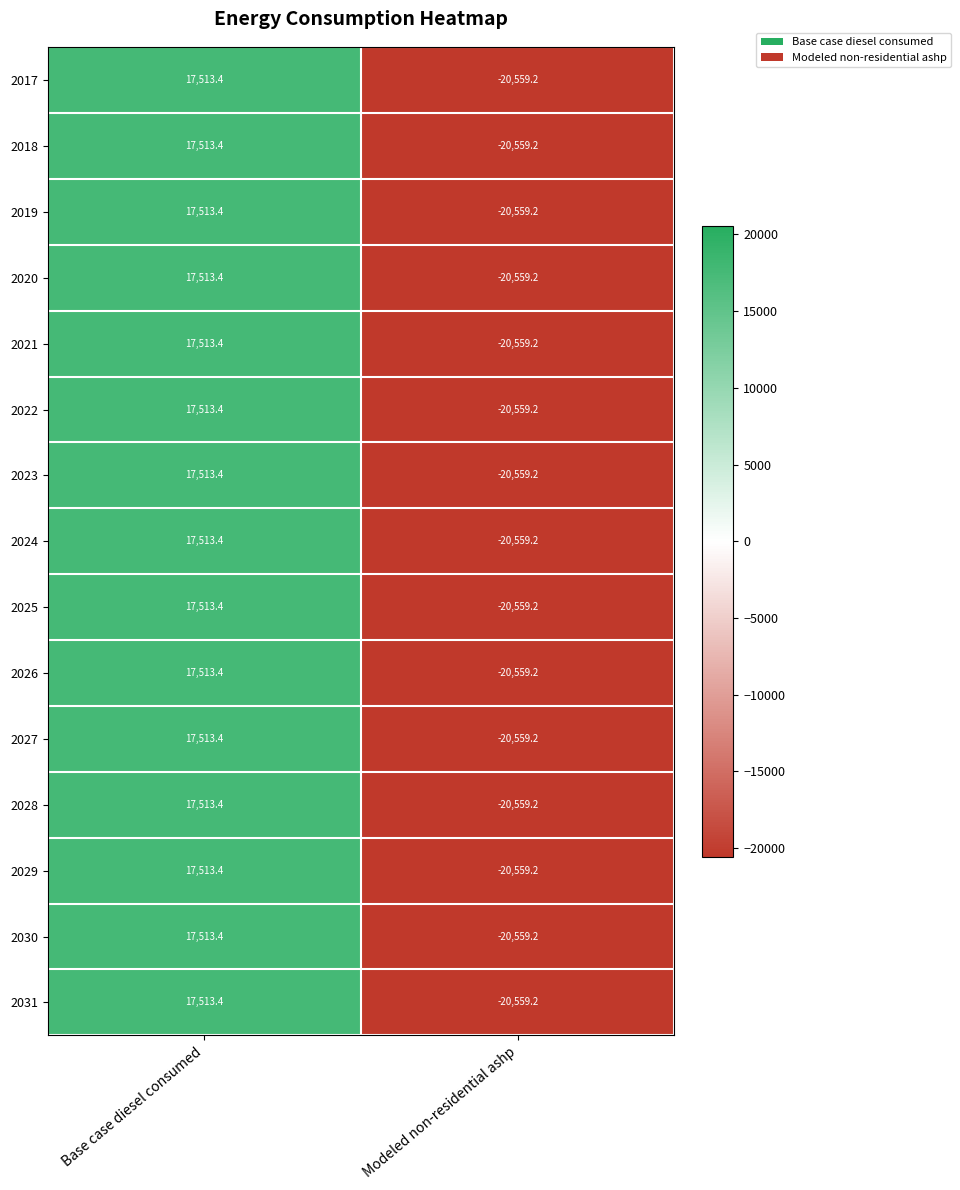

What is the difference between the maximum and minimum values in the 2024 series?

38072.6